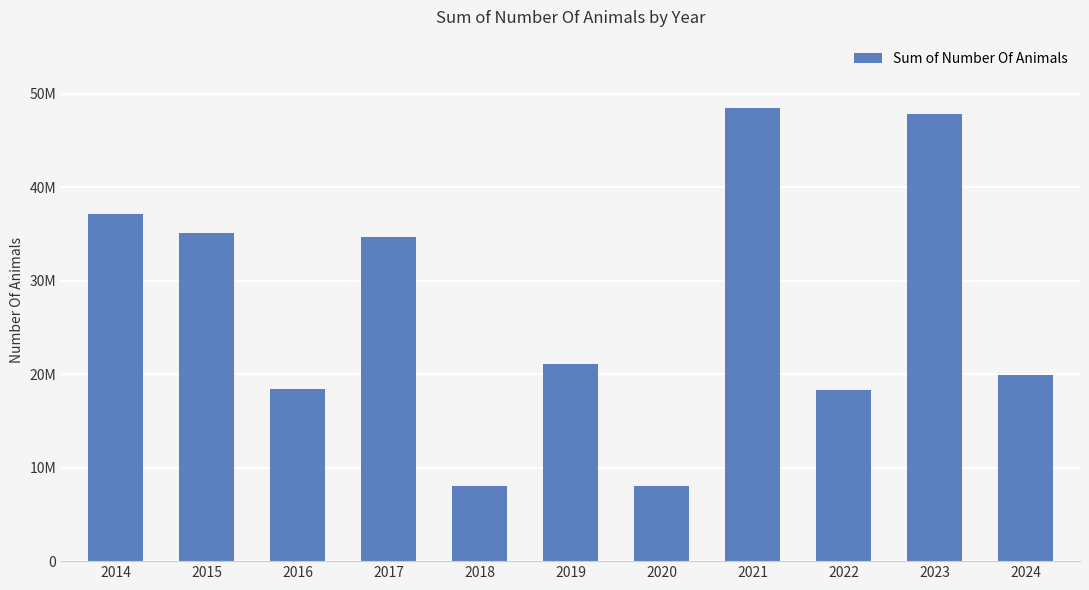

True or false: the data shows 8067700.0 at 2018.

True